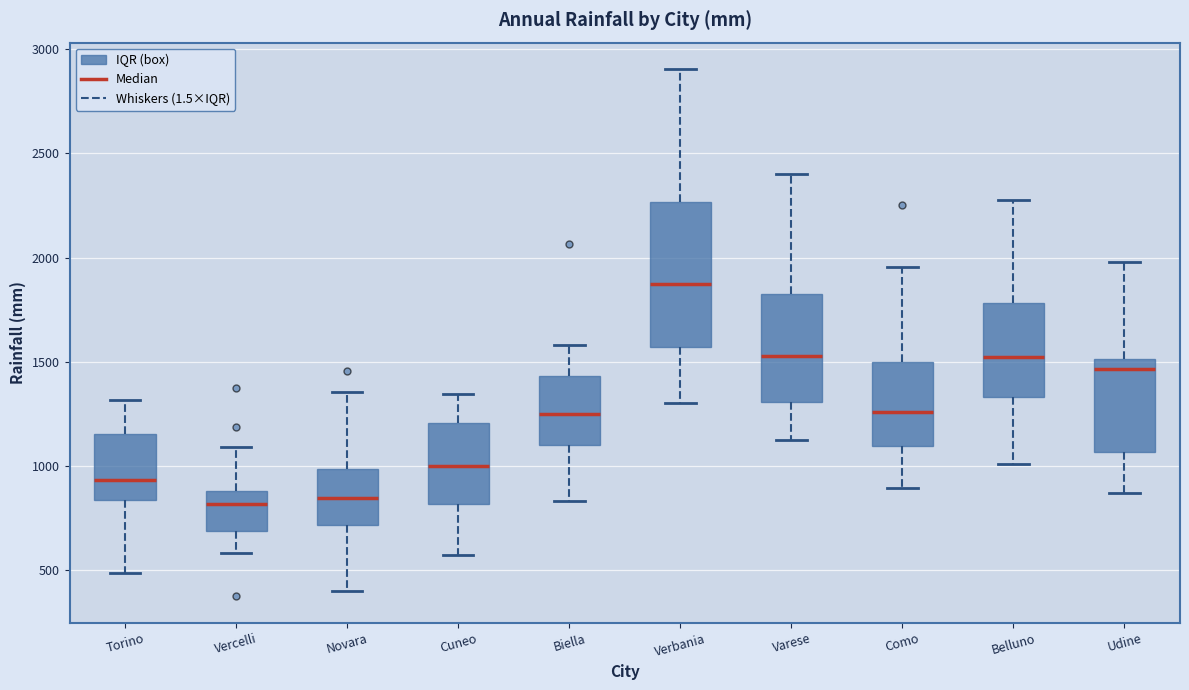

Comparing the boxes themselves (not the whiskers), which one is the tallest?

Verbania